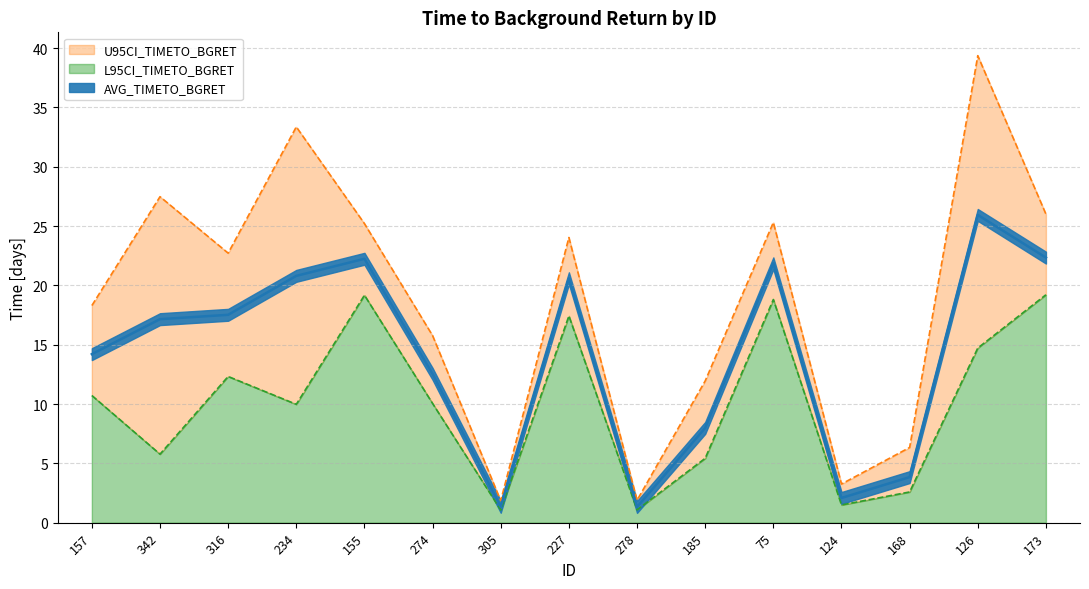

True or false: U95CI_TIMETO_BGRET and L95CI_TIMETO_BGRET cross at least once.

False